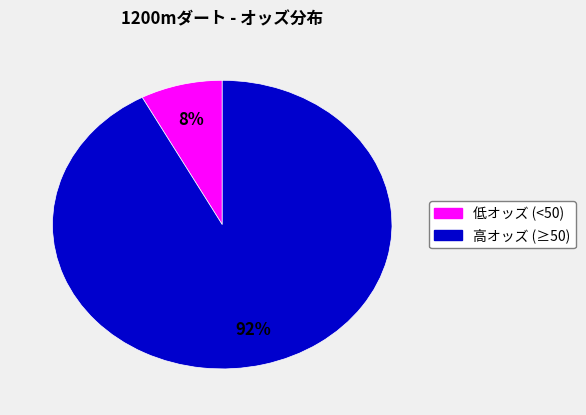

To the nearest percent, what is the difference between the largest and smallest slice percentages?

84%